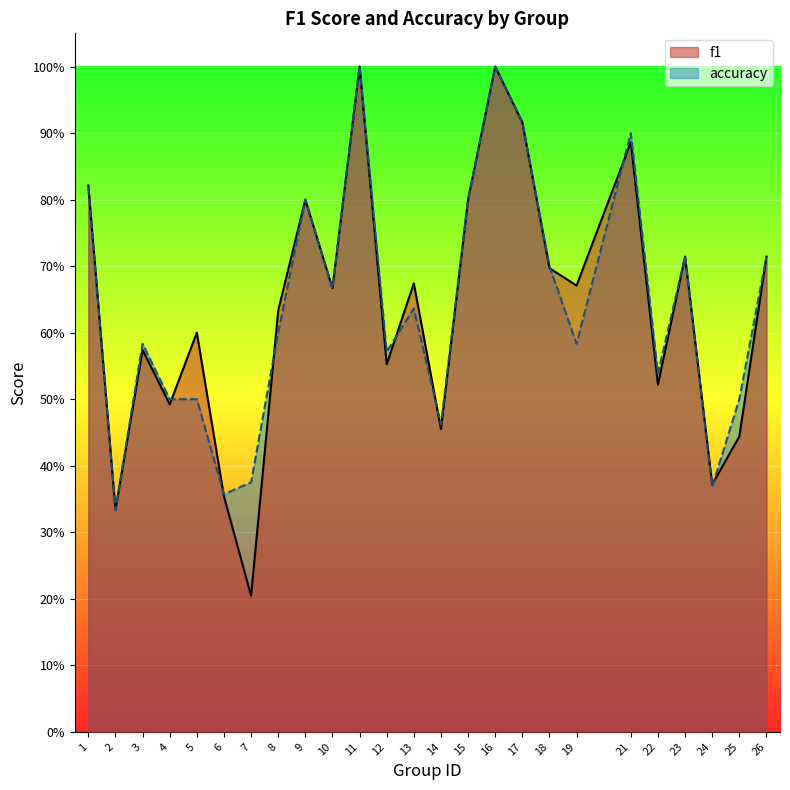

What is the value of the accuracy point at the 8th from the left?

0.6